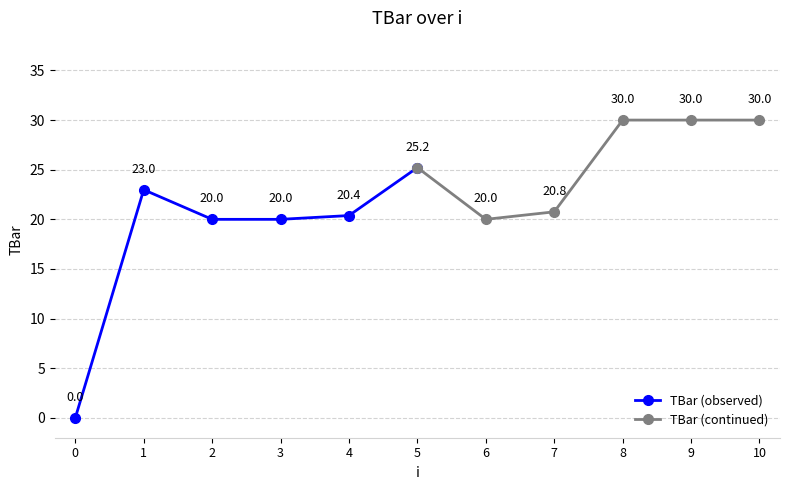

What is the value of the TBar (continued) point at the 2nd from the left?

20.0